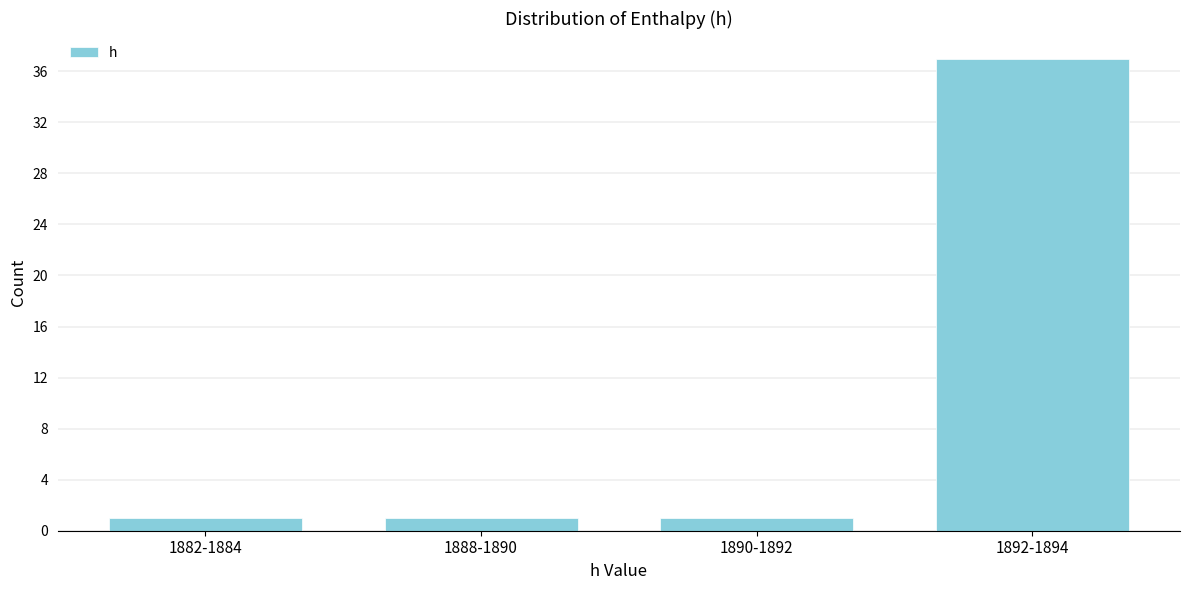

Reading left to right, transcribe all the data shown in this chart.

1882-1884=1	1888-1890=1	1890-1892=1	1892-1894=37